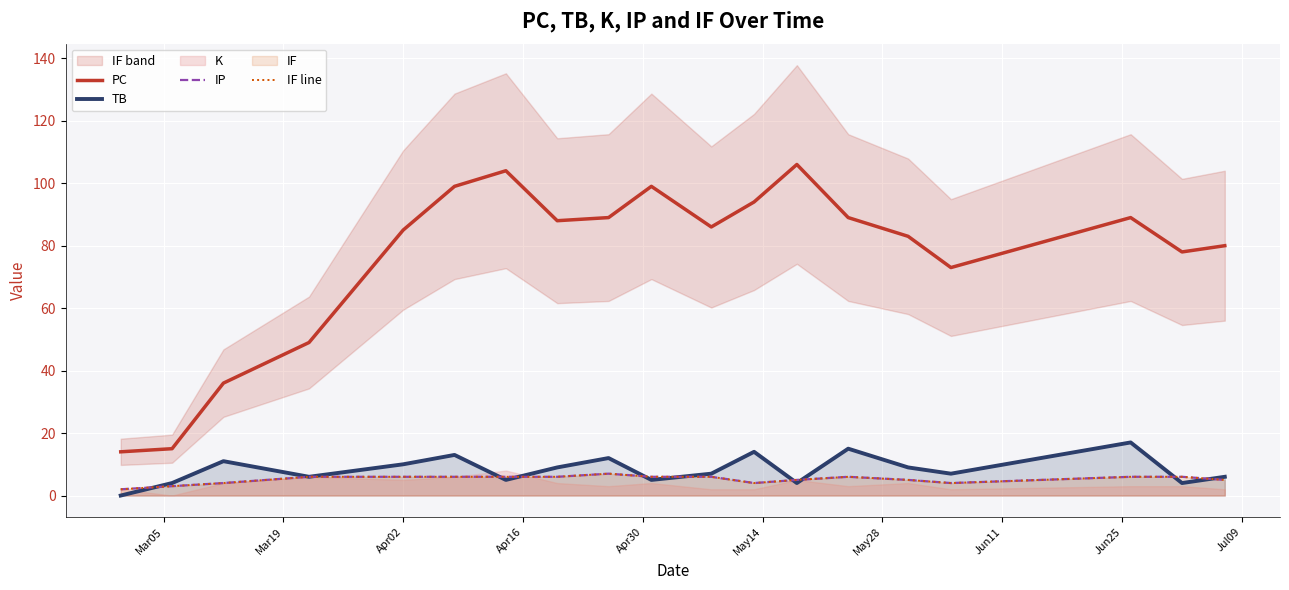

What is the maximum value shown in the chart?

106